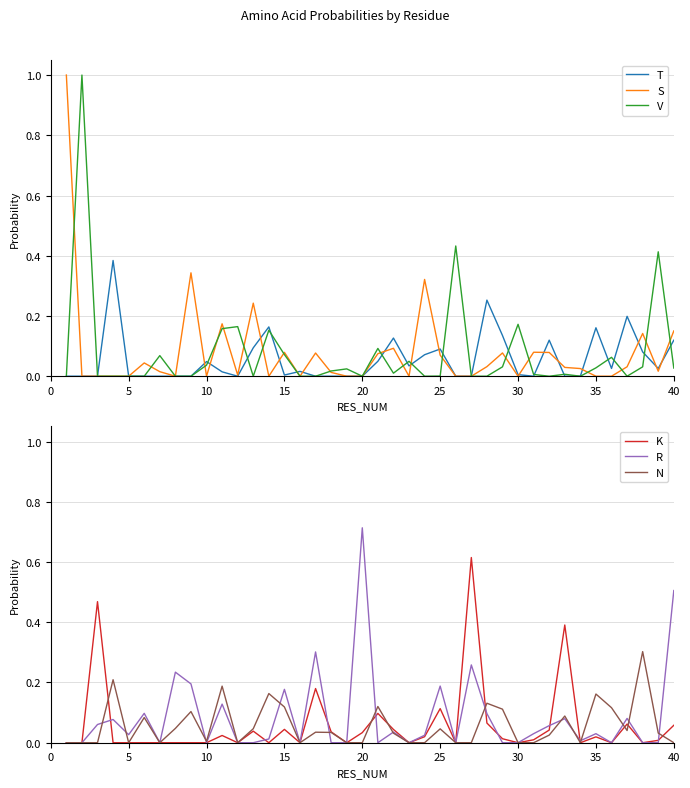

How many interior local peaks does the N series have?

12